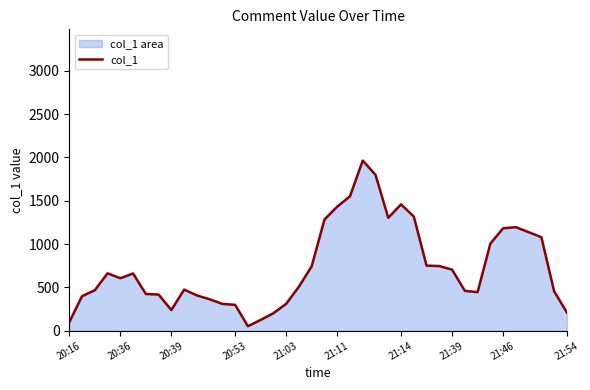

Where is the data nearest to the value 1007?

33